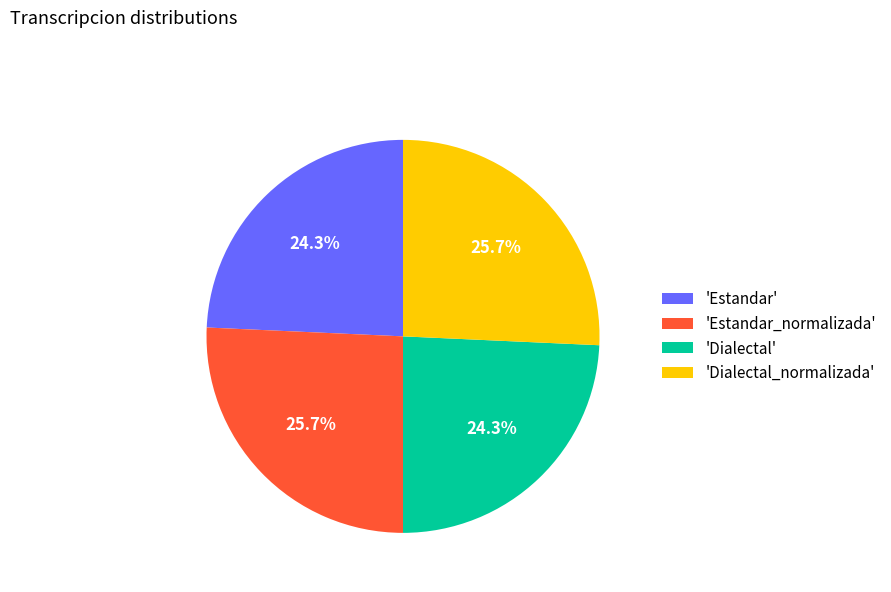

Is 'Estandar' the majority of the pie?

No